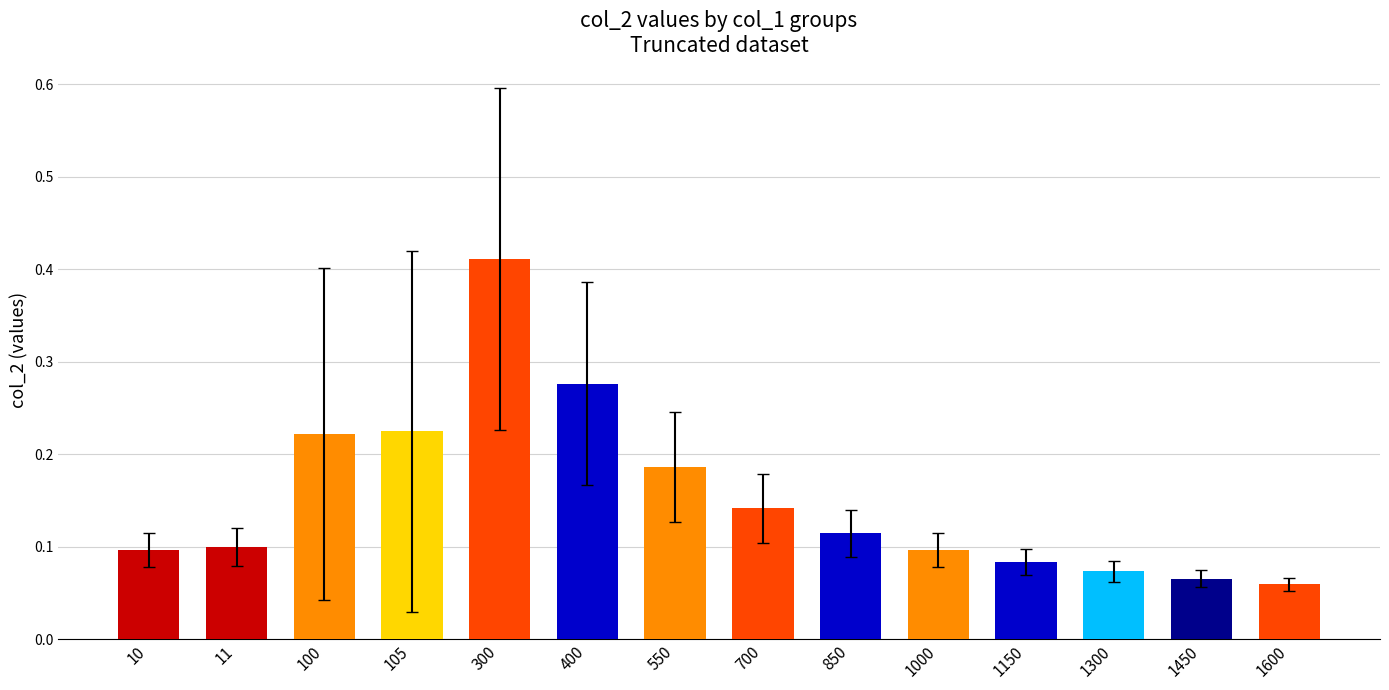

Is it true that the value at 11 is 0.1?

True